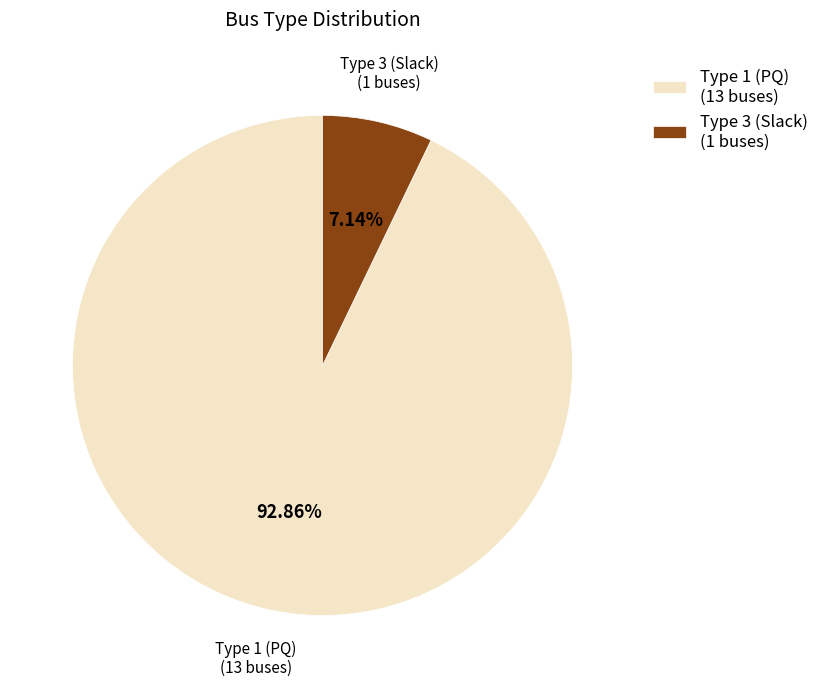

To the nearest percent, what is the difference between the largest and smallest slice percentages?

86%